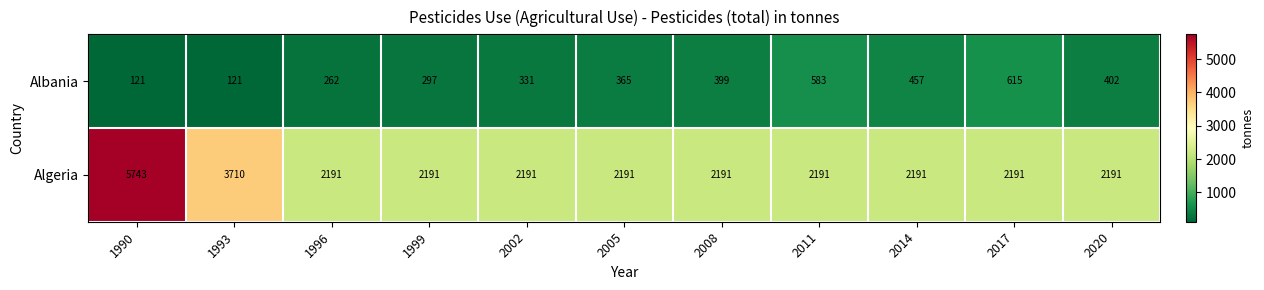

At which label is Algeria closest to 3967?

1993